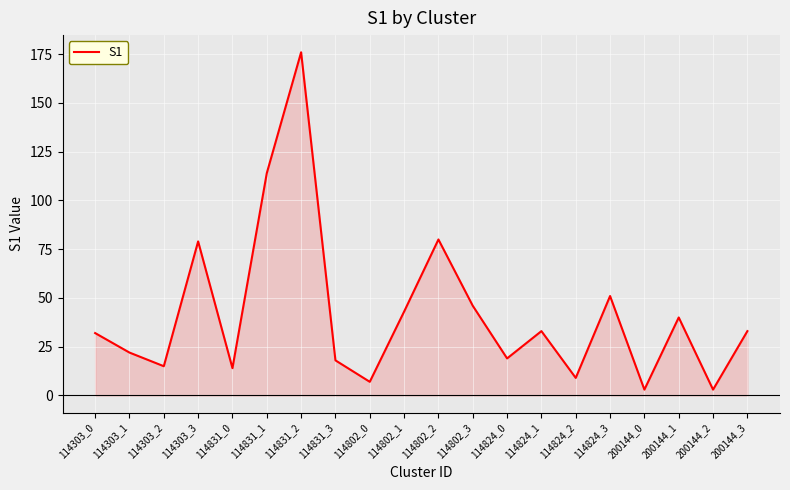

The chart shows a value of 14 at 114831_0. True or false?

True